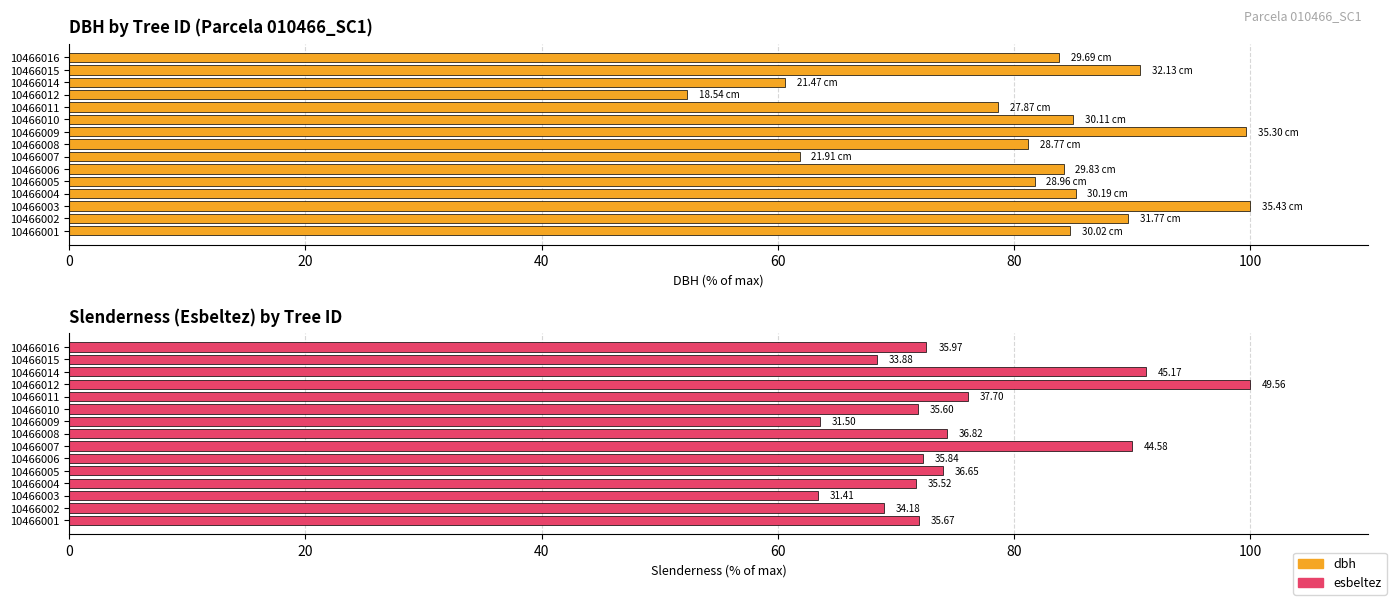

Is the value of dbh at 10 greater than the value of esbeltez at 40?

Yes